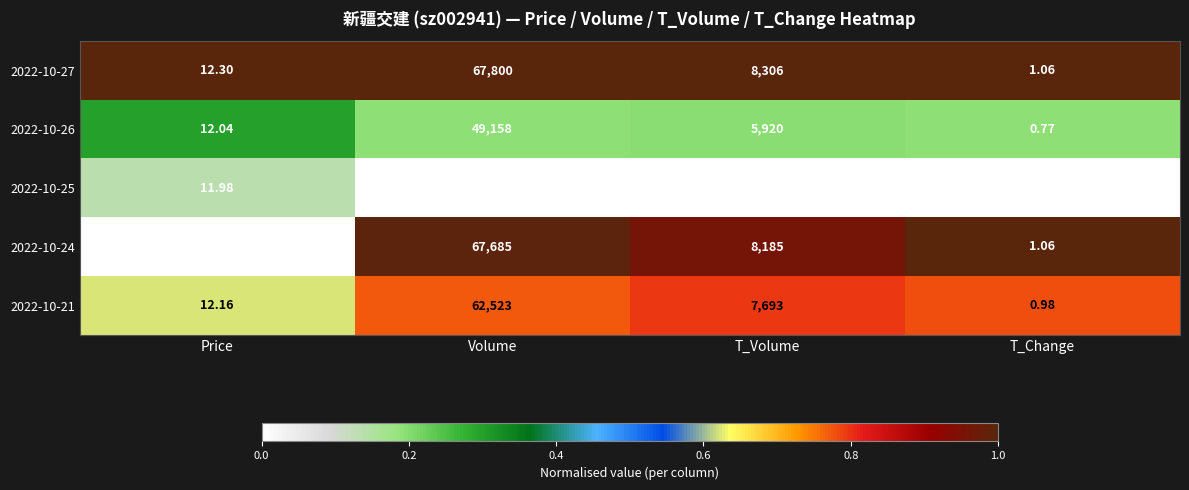

Rank the categories by 2022-10-21 value from lowest to highest.

T_Change, Price, T_Volume, Volume